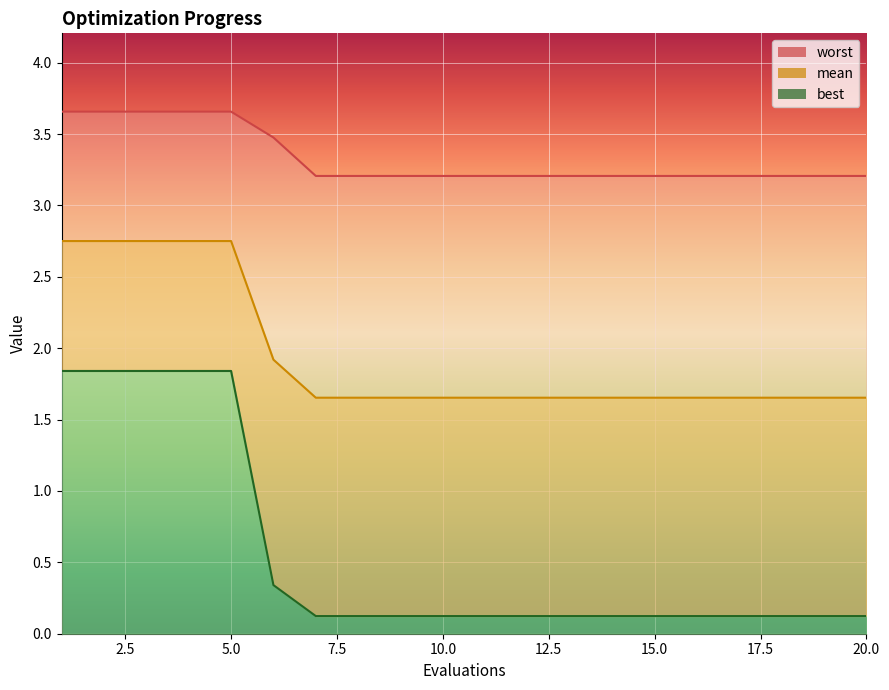

At which category is the sum across all series the highest?

1